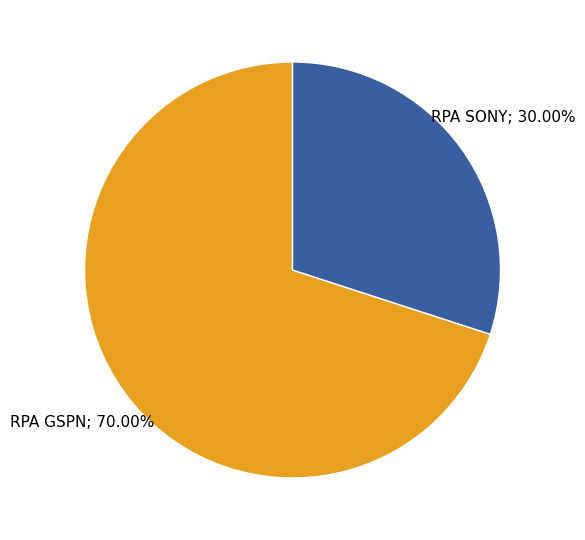

Is there a majority slice in this chart?

Yes